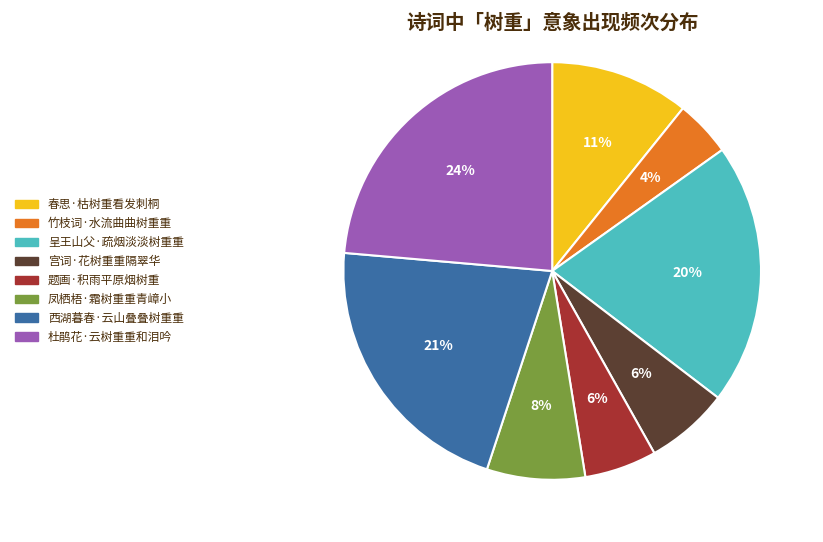

Count the number of slices in the pie.

8